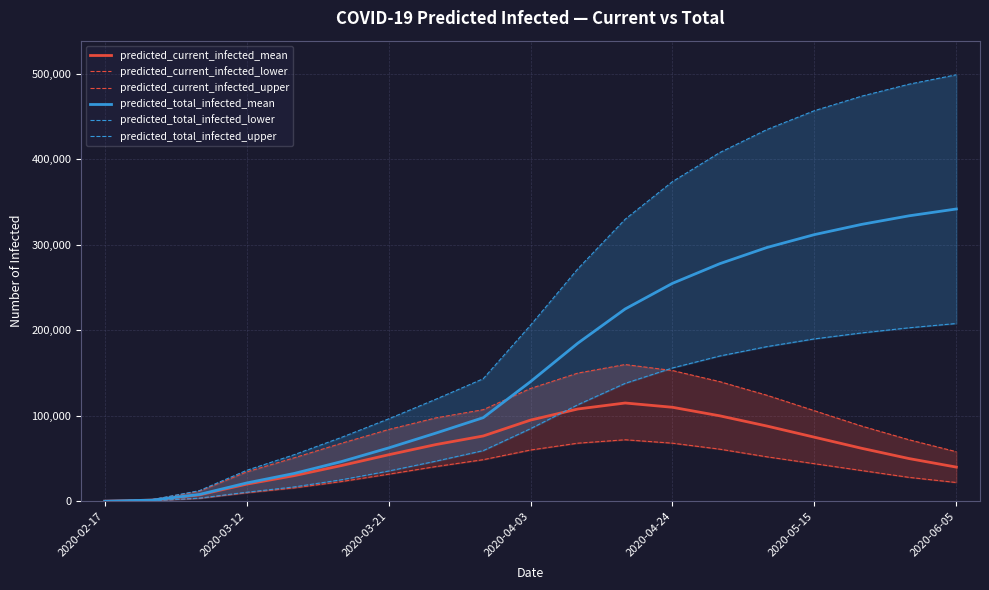

True or false: predicted_total_infected_mean and predicted_total_infected_lower cross at least once.

False